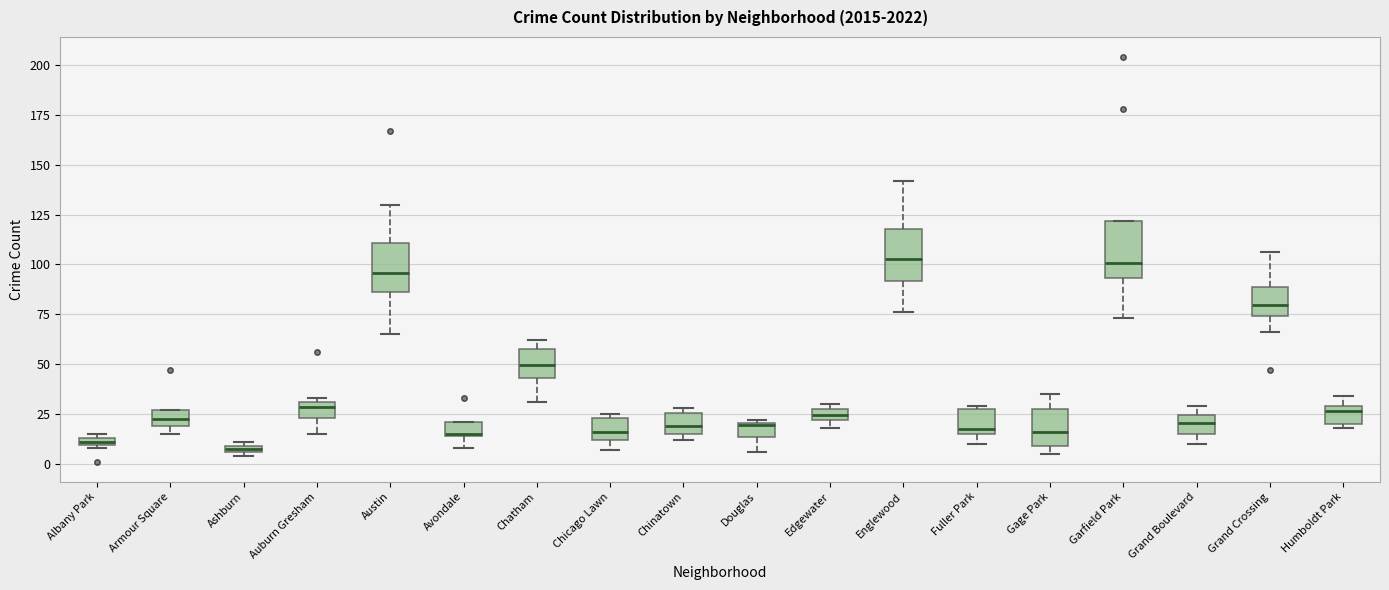

Where is the lower edge of the box for Grand Boulevard on the y-axis? The values are not printed on the chart, so give them approximately, as read against the axis.

15